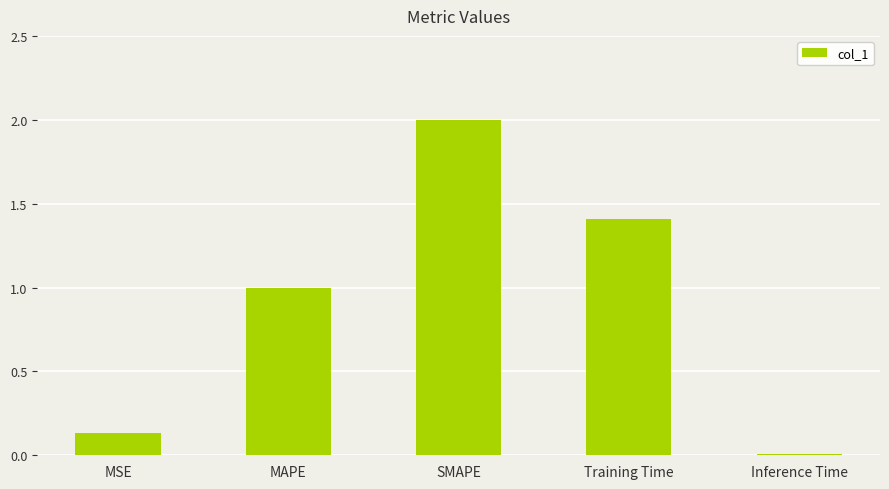

Is it true that the value at MAPE is 1.0?

True